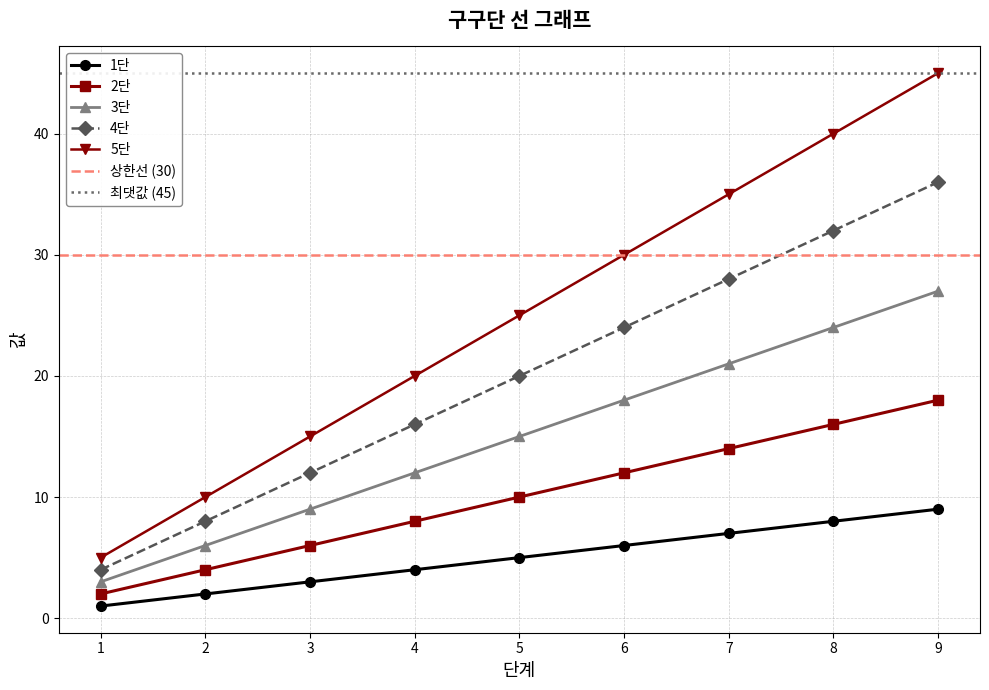

How many lines are shown in the chart?

5